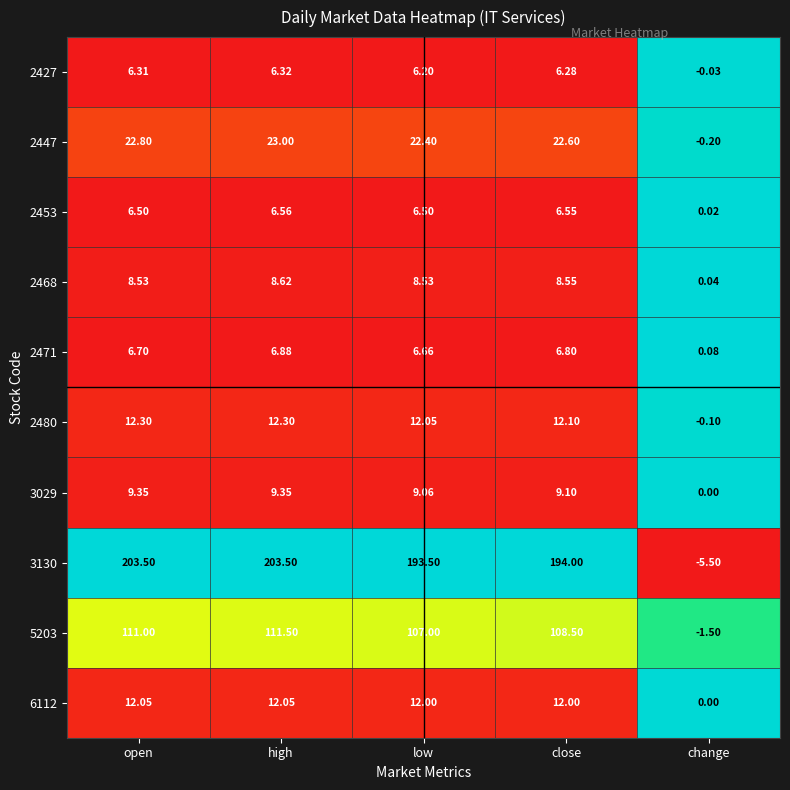

At which category is the sum across all series the highest?

high